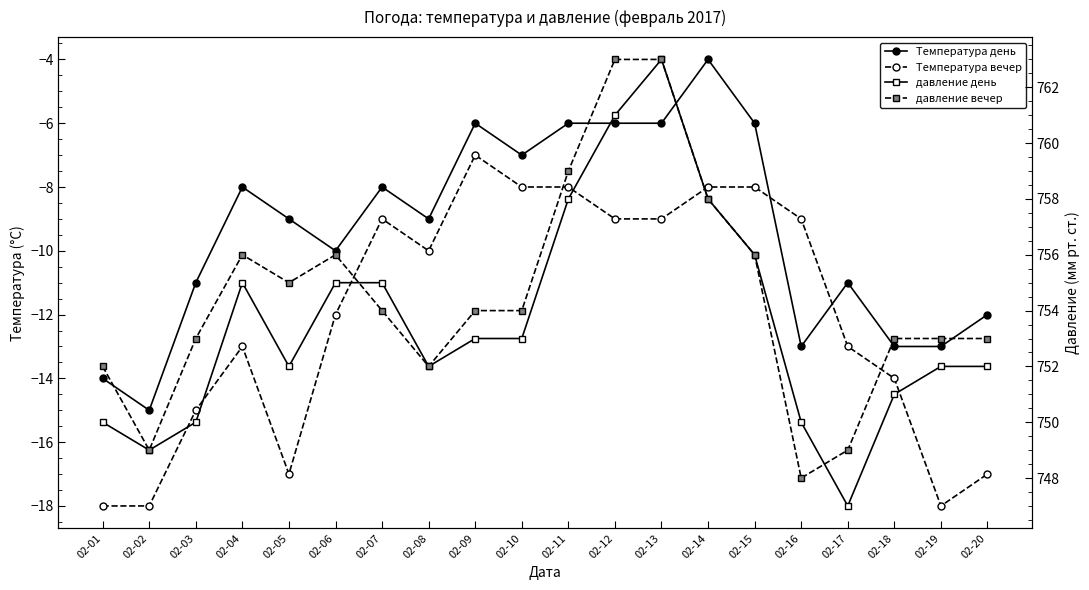

The value of давление день at 02-09 is 753. True or false?

True